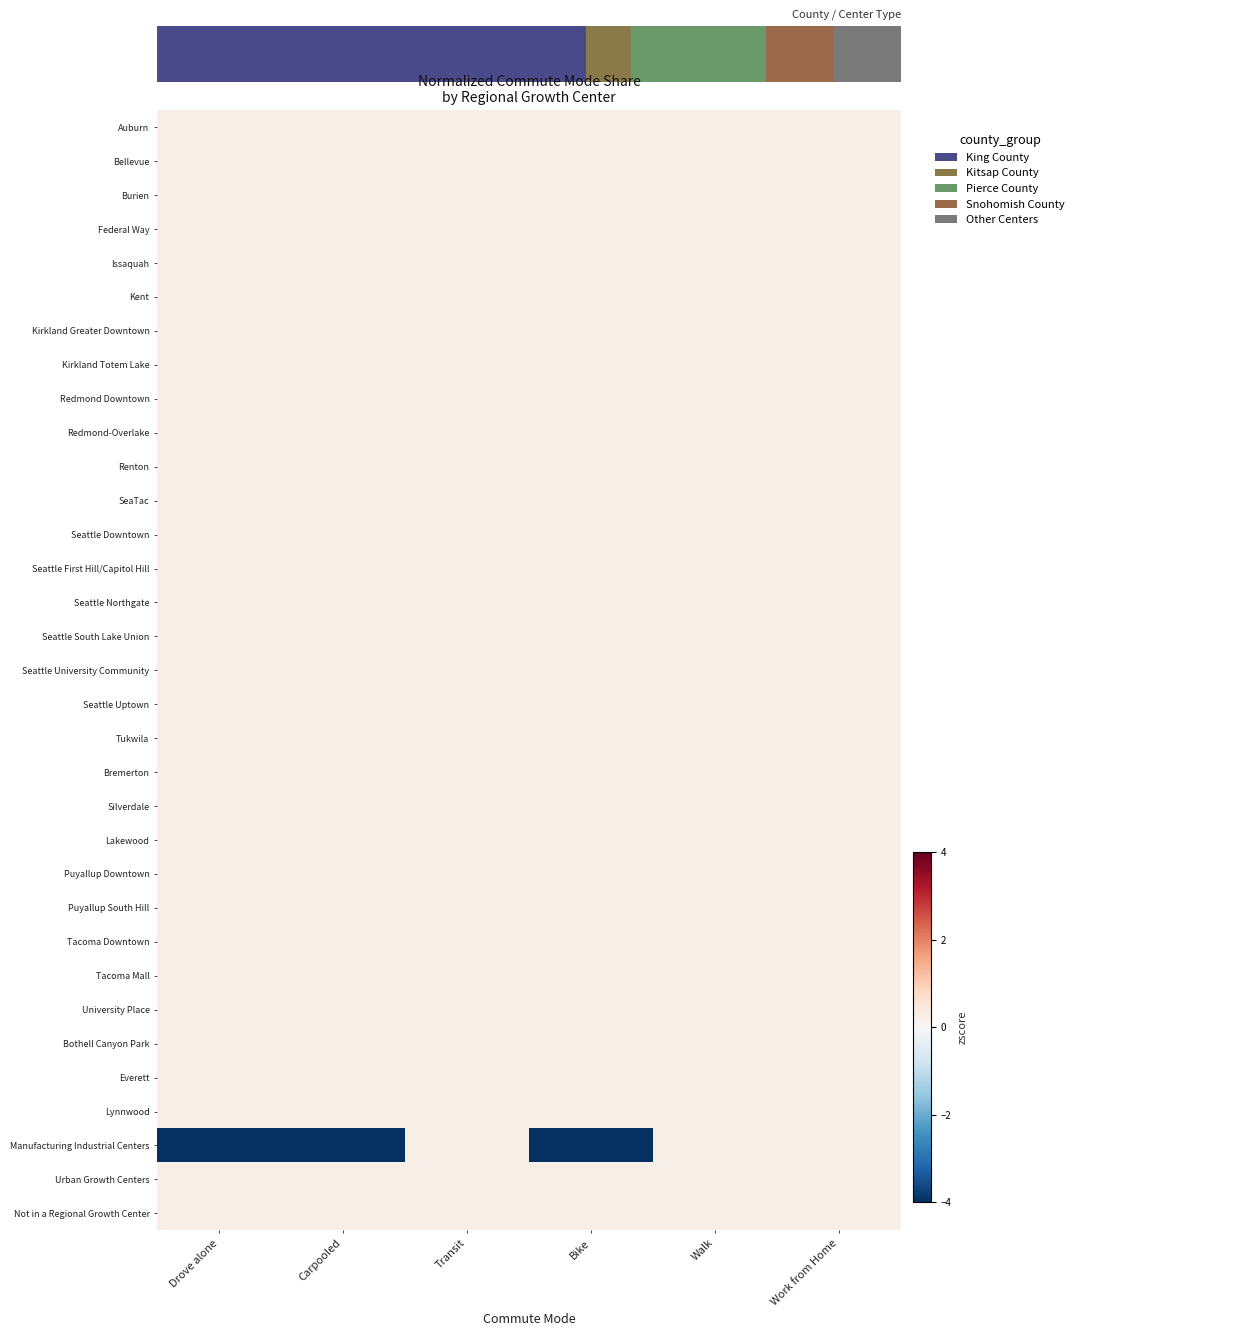

What is the maximum value shown in the chart?

0.2